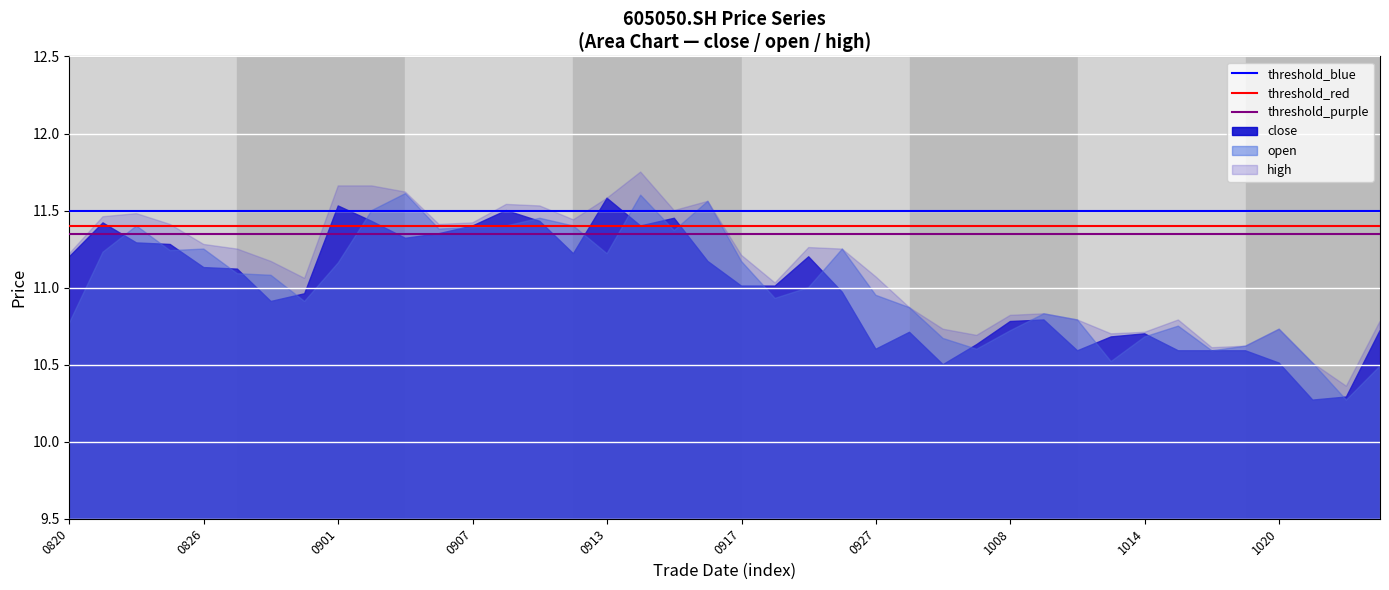

The high series shows 3.1 at 0927. True or false?

False